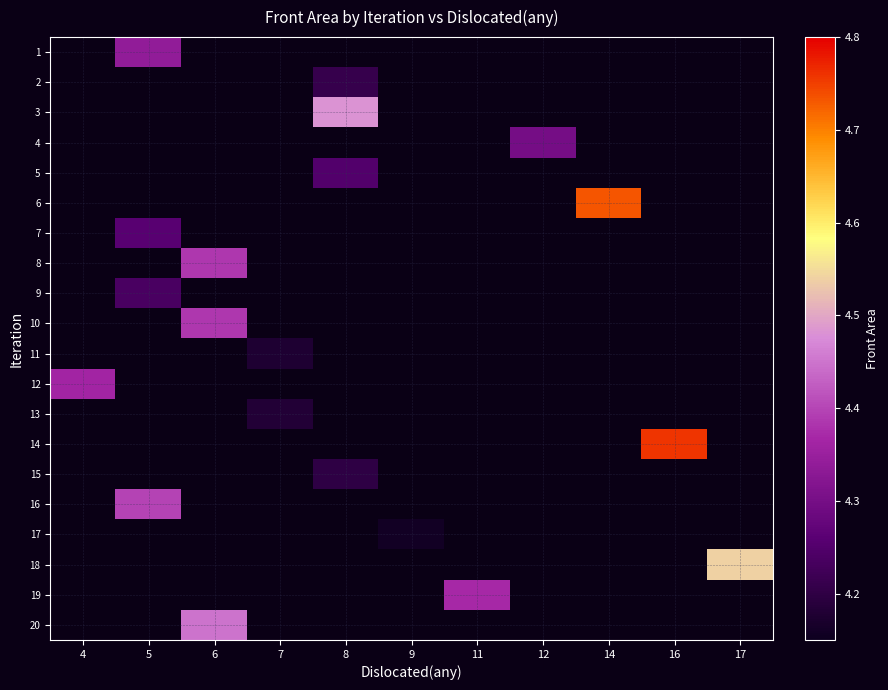

Is the value of row_9 at 8 greater than the value of row_13 at 12?

No